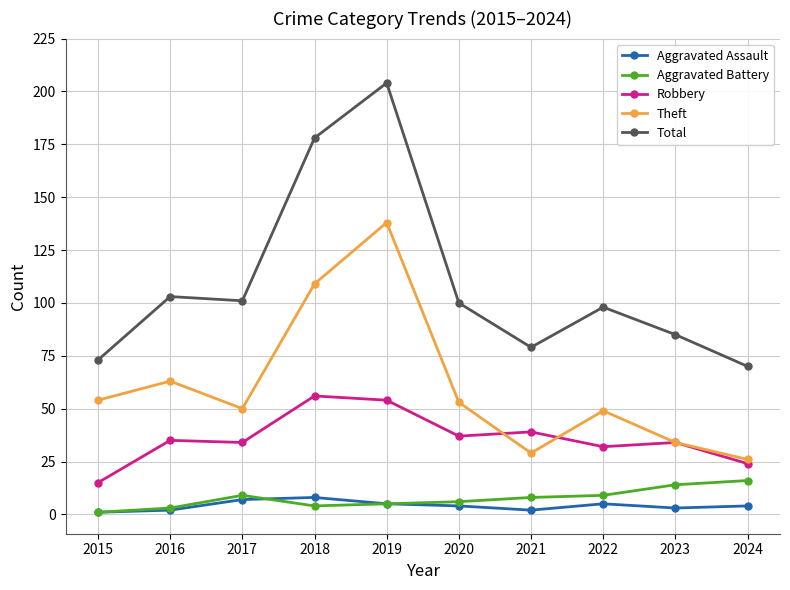

Is the value of Theft at 2017 greater than the value of Aggravated Assault at 2015?

Yes